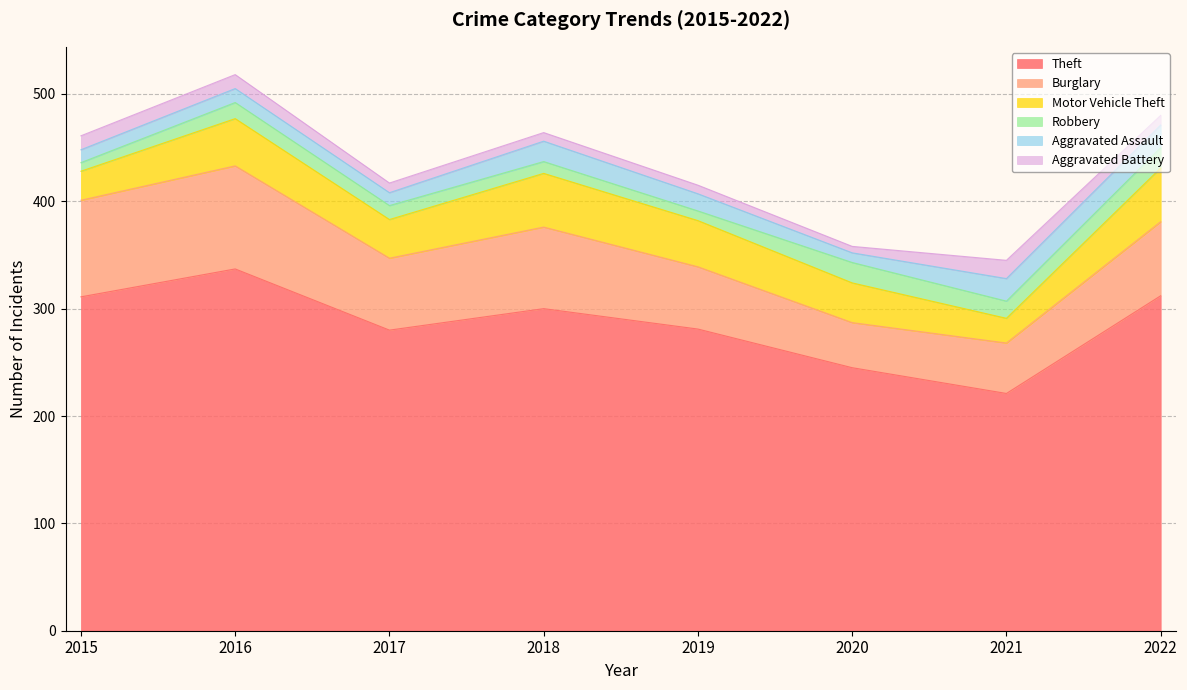

Which category has the lowest value in the Robbery series?

2015